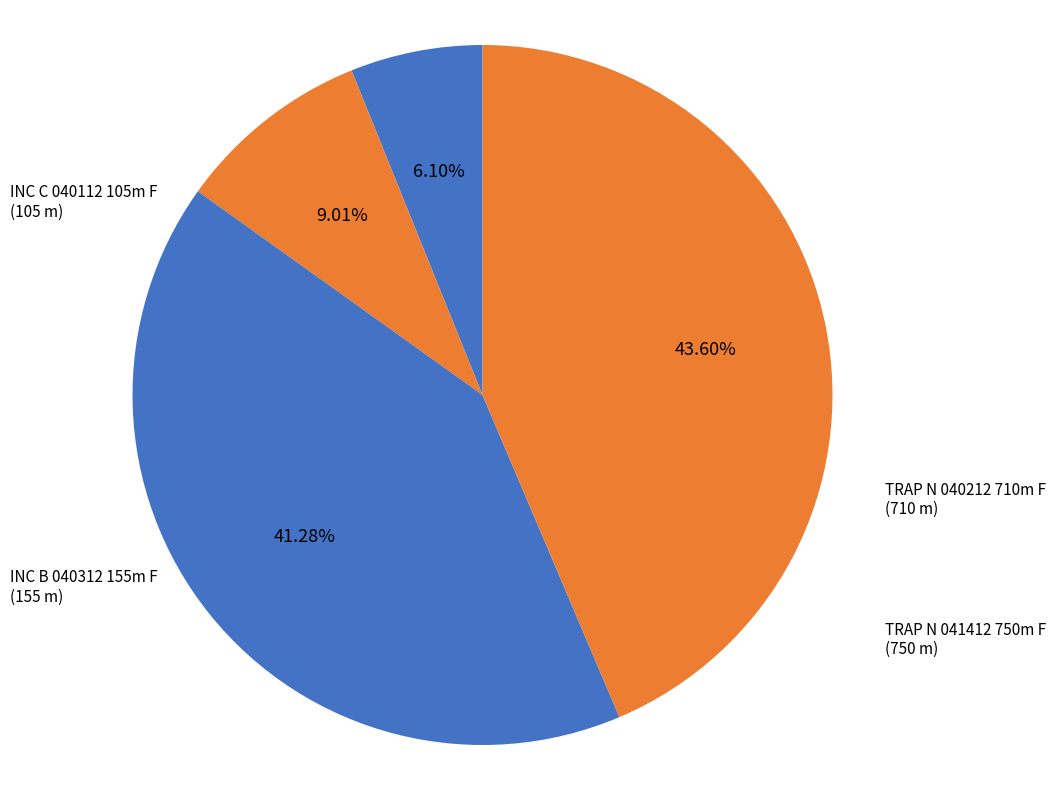

Is there a majority slice in this chart?

No